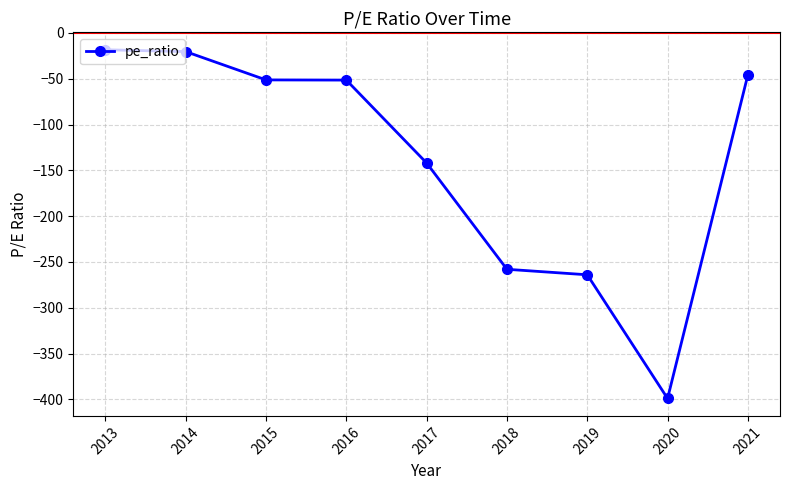

Does the chart have visible grid lines?

Yes